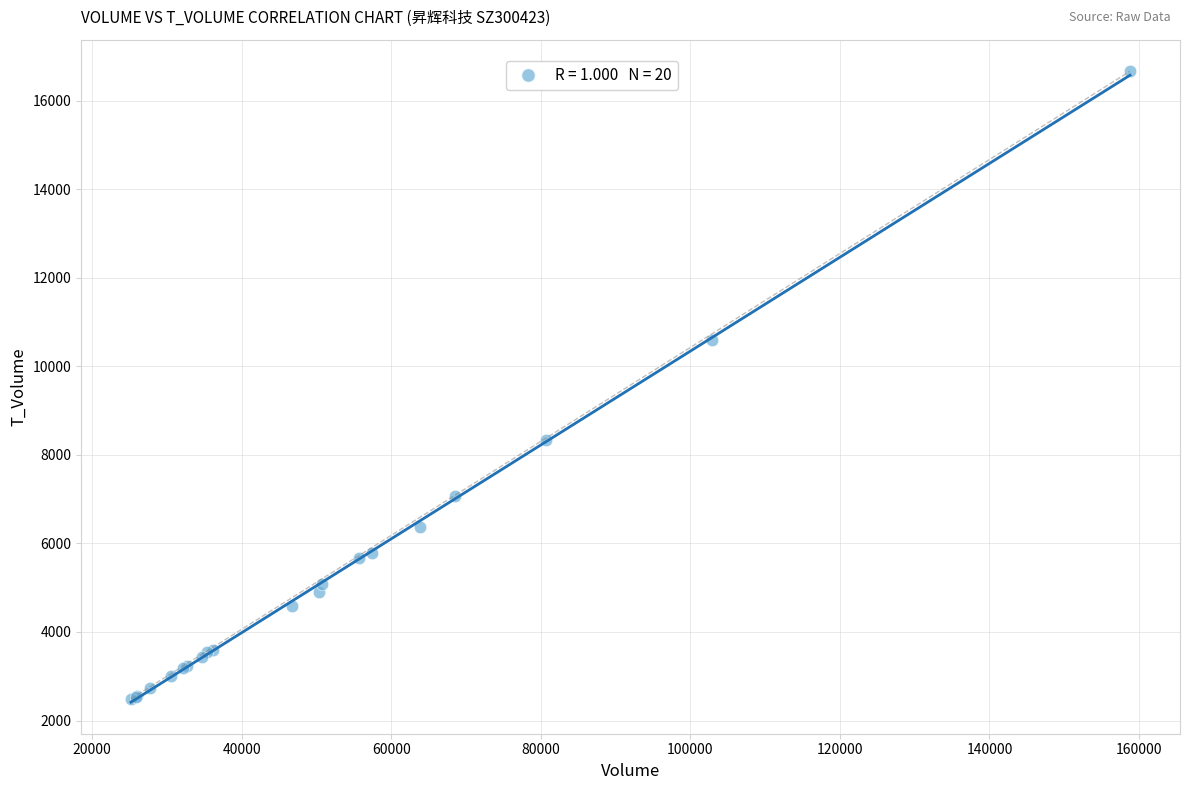

What Y value in the scatter plot is closest to 9579?

10589